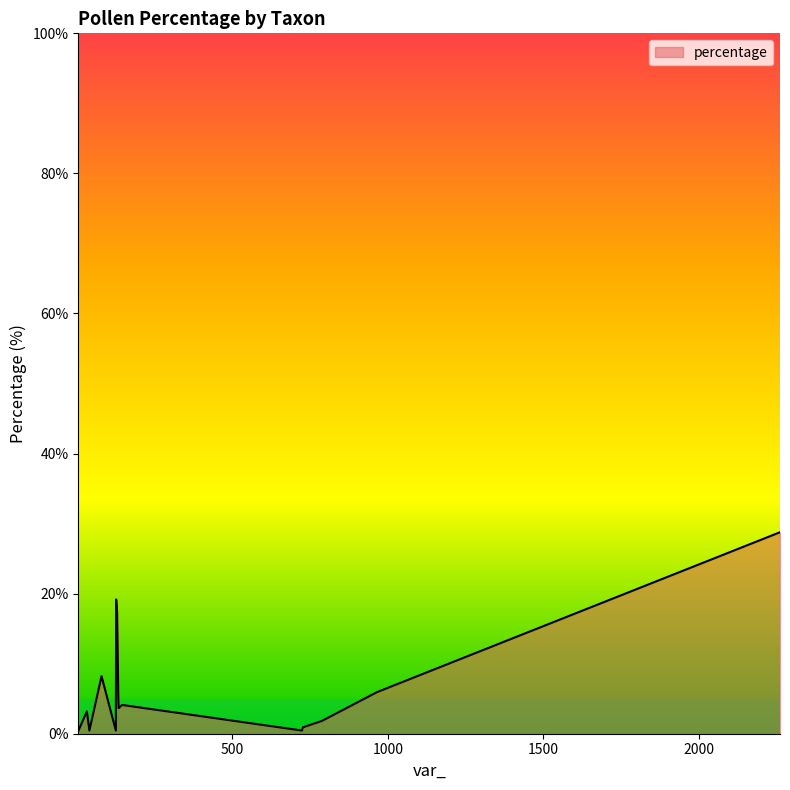

What is the difference between the maximum and minimum values?

28.3